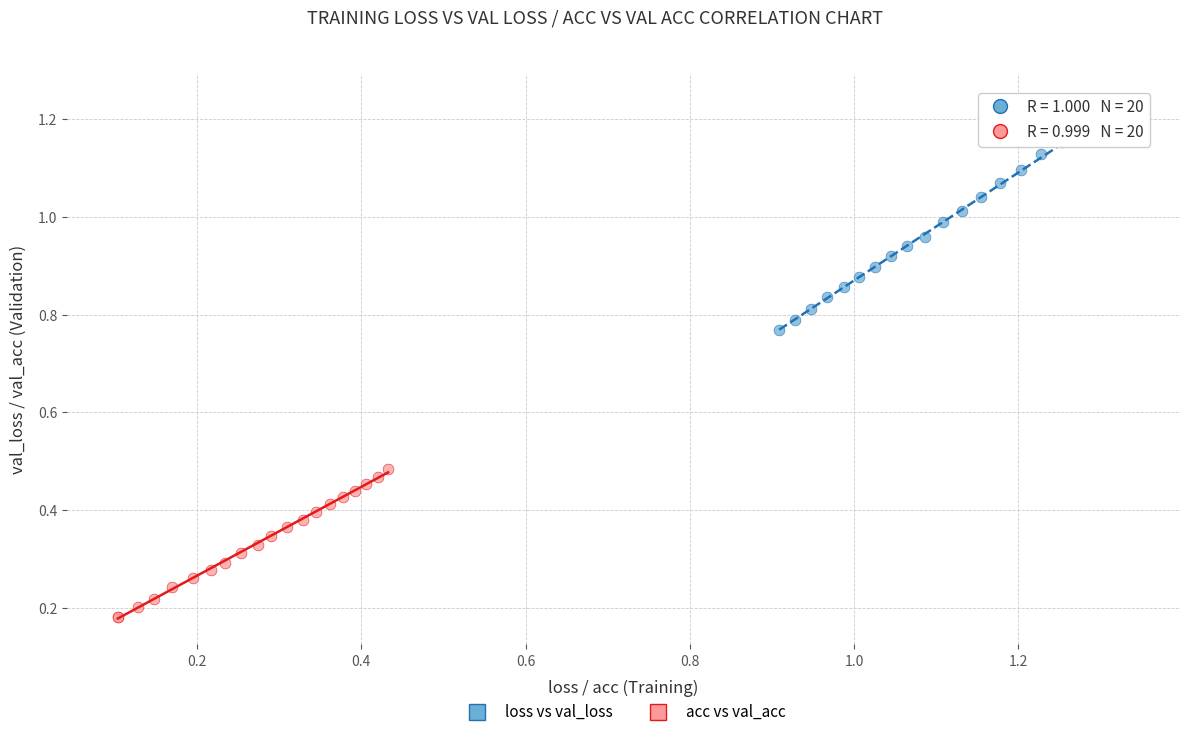

Which series reaches the maximum Y coordinate?

loss vs val_loss